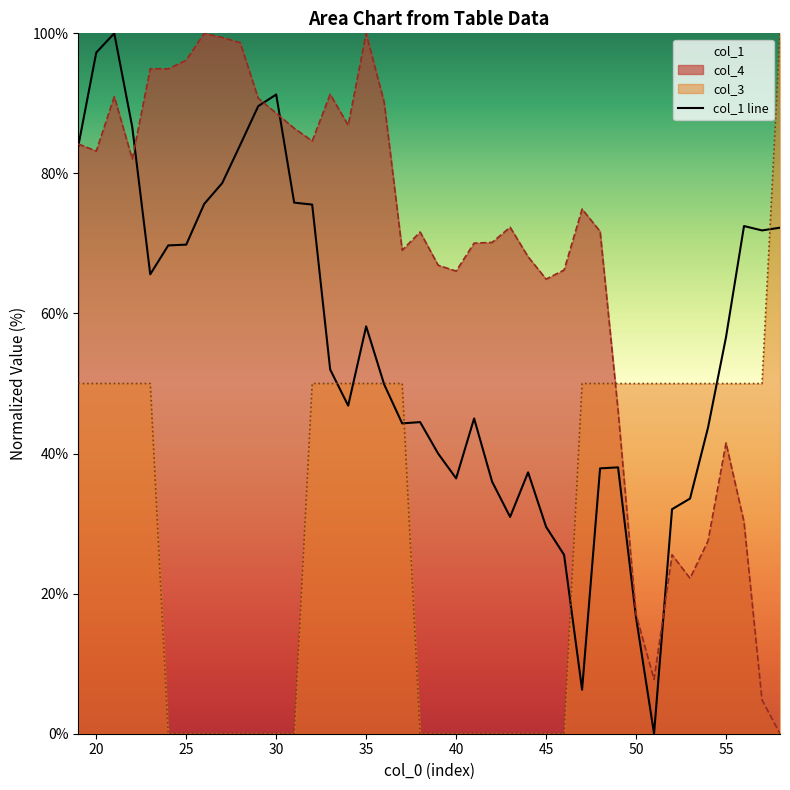

Which series ends up on top after the final intersection of col_3 and col_4?

col_3